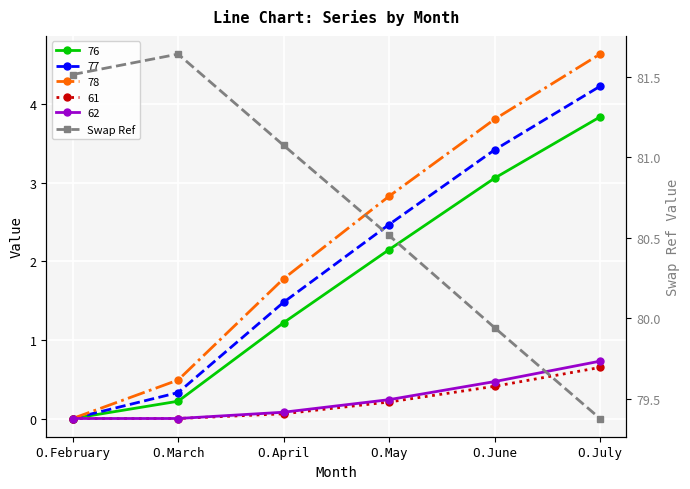

Which category has the lowest value across all series?

O.July